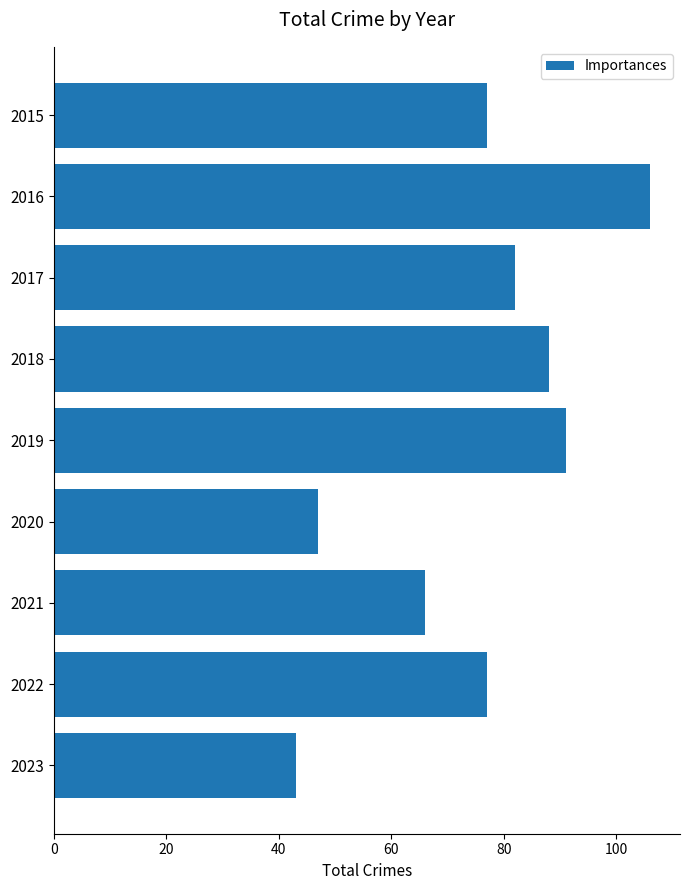

How many bars are there in total?

9